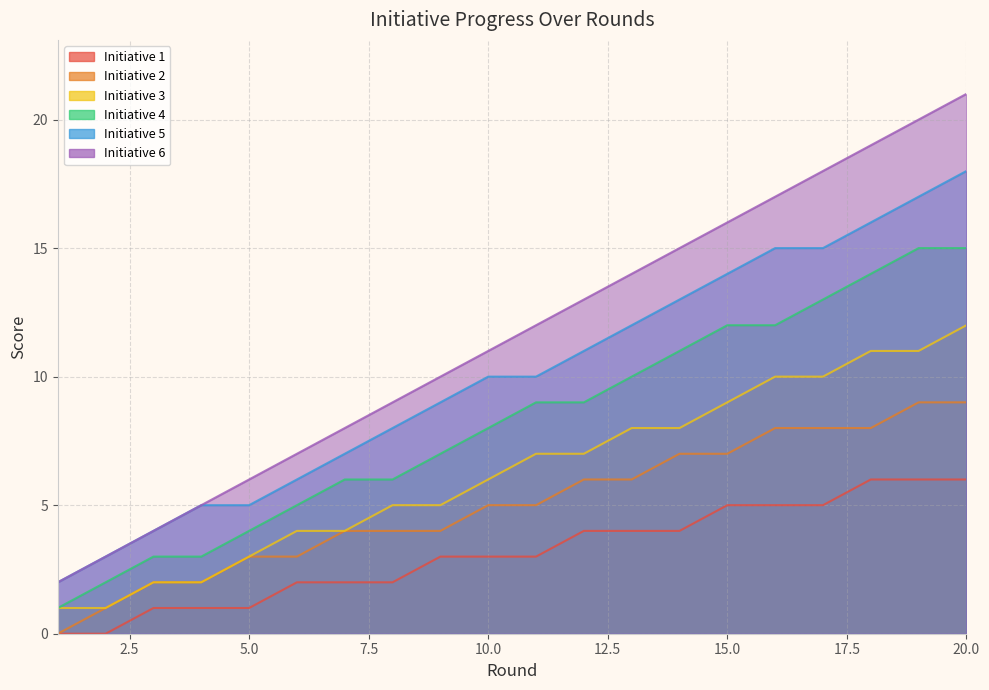

Count the Initiative 1 values in the range 2 to 5.

12